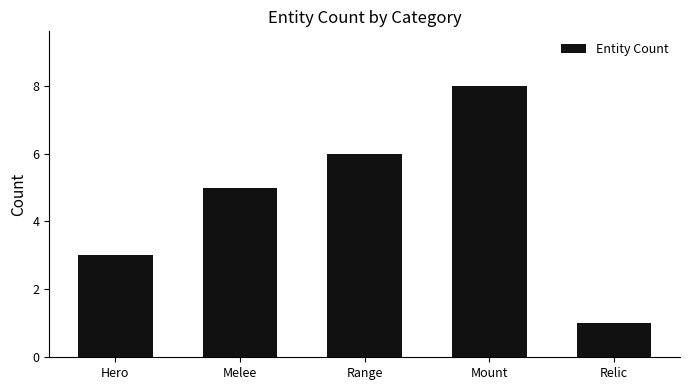

Count the values in the range 3 to 6.

3